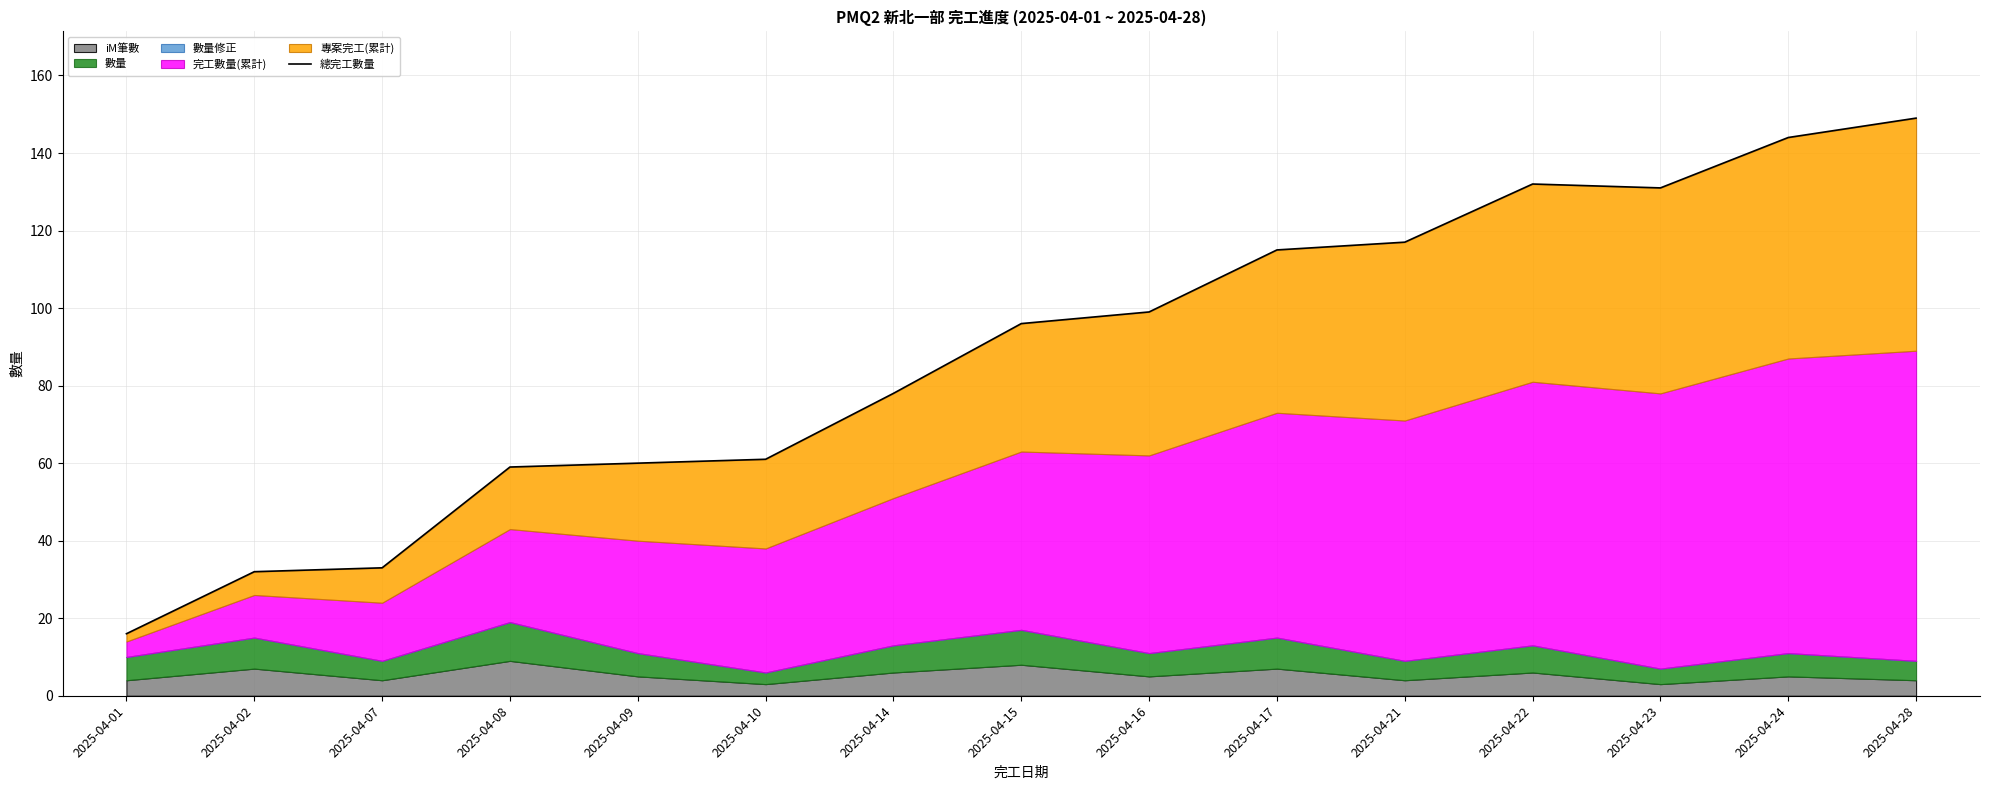

What is the average value?

88